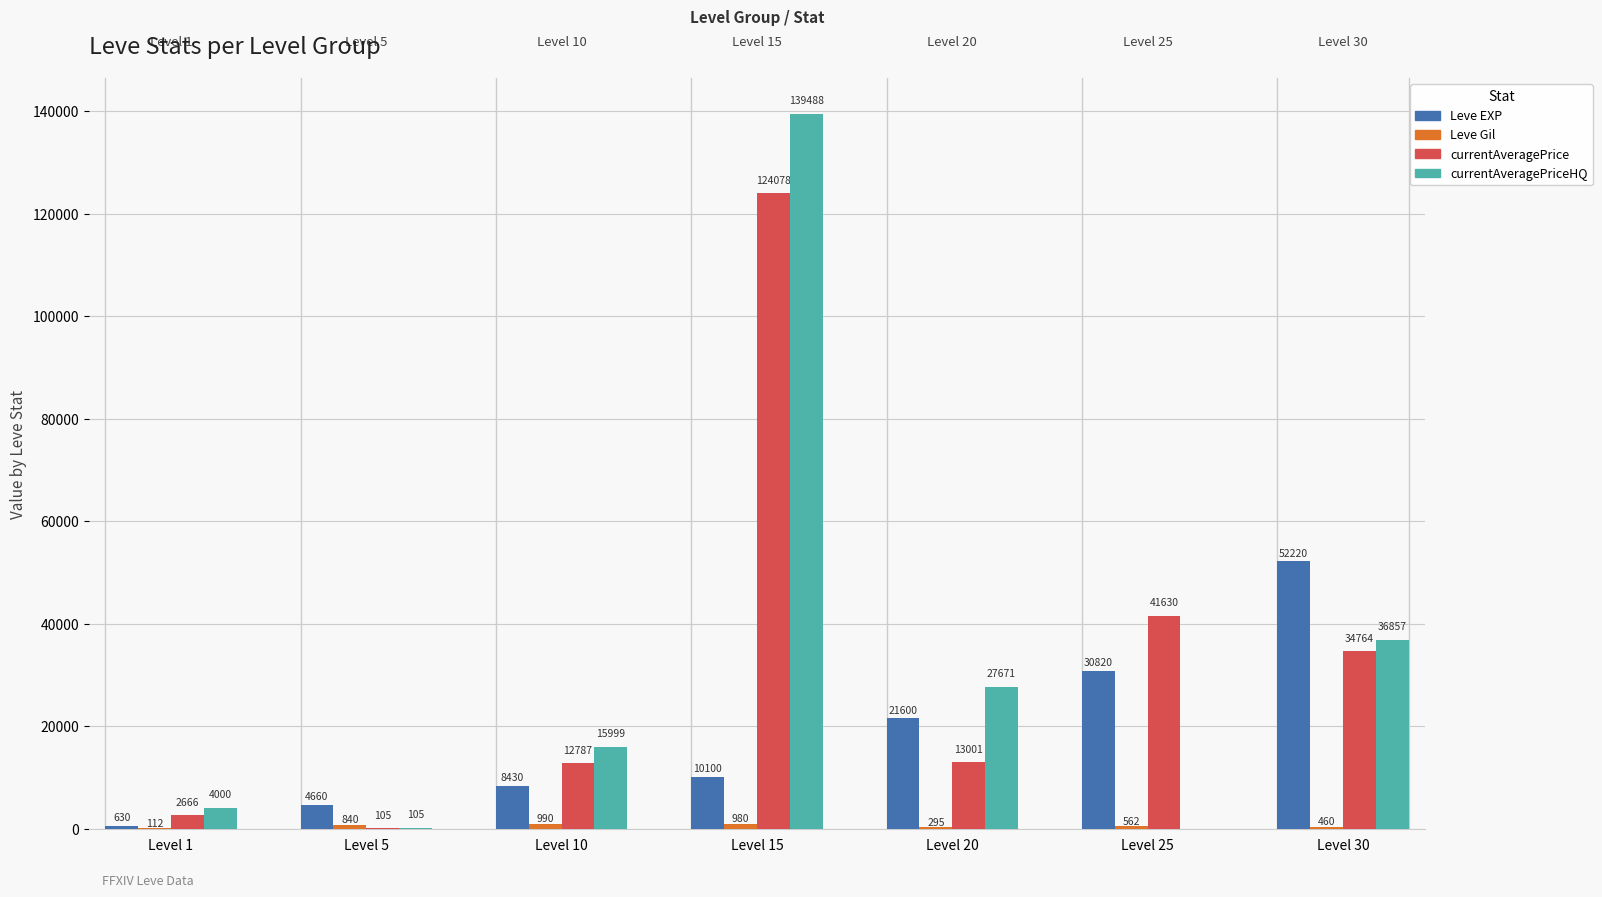

Is it true that Leve EXP equals 52220 at Level 30?

True